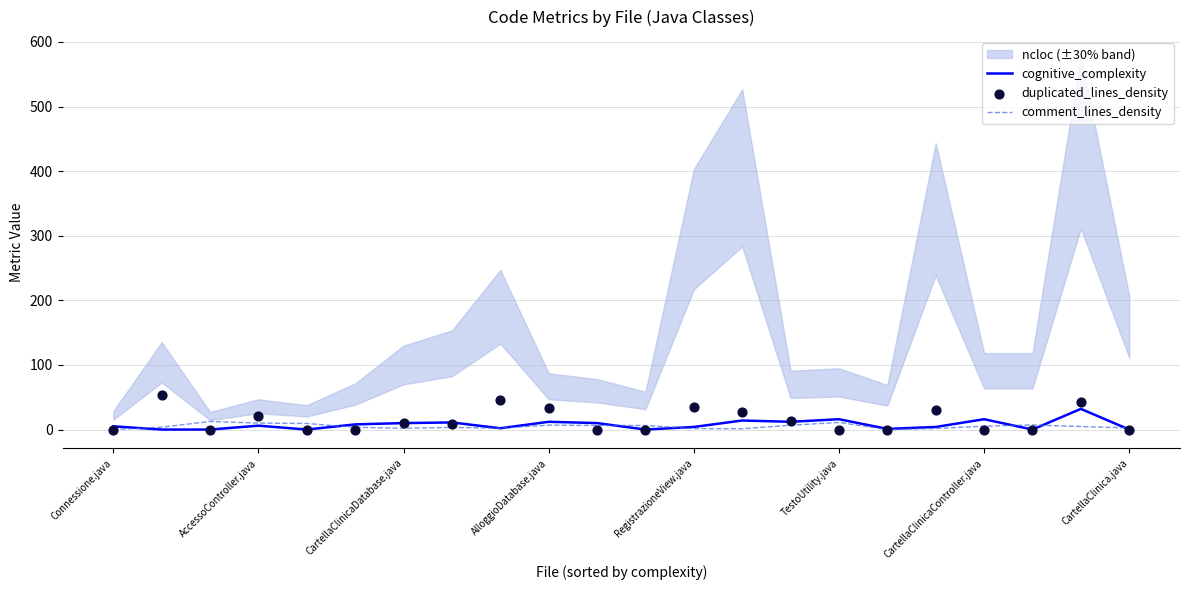

The value of cognitive_complexity at CartellaClinica.java is 0.0. True or false?

True